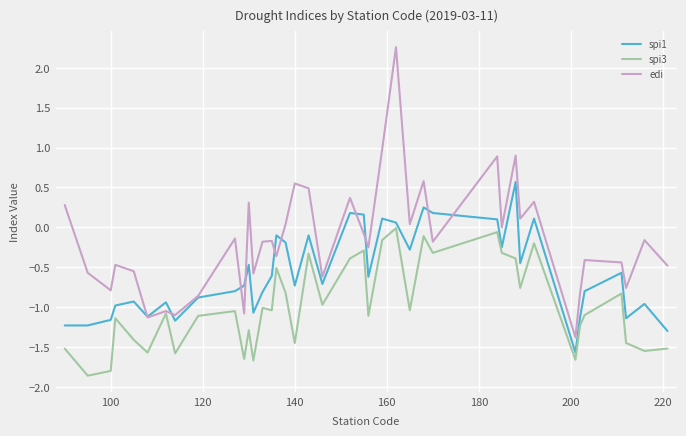

Rank the series by their maximum value, from lowest to highest.

spi3, spi1, edi